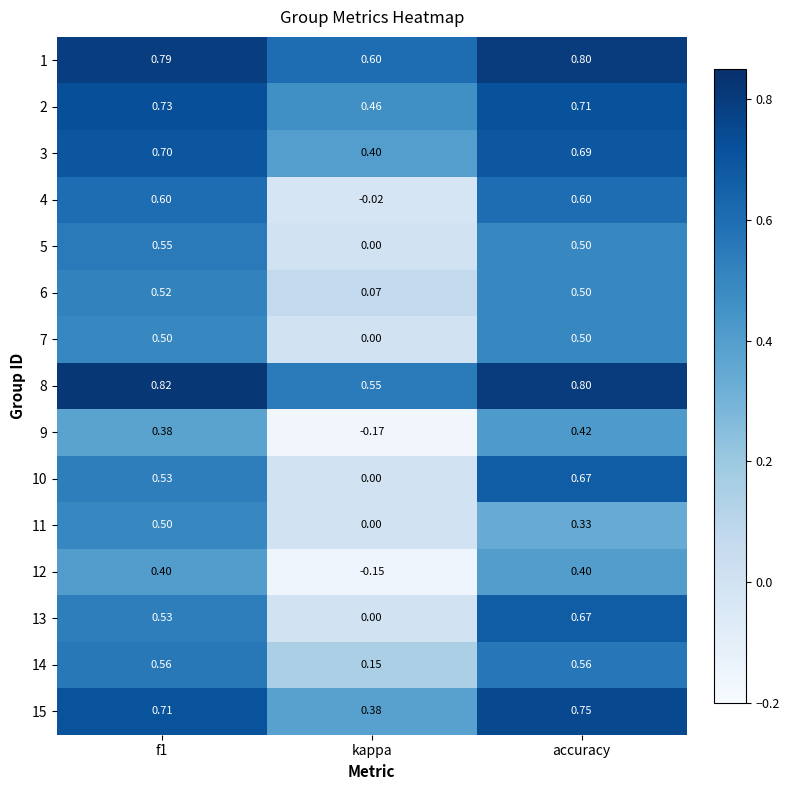

Where is 11 nearest to the value 0?

kappa